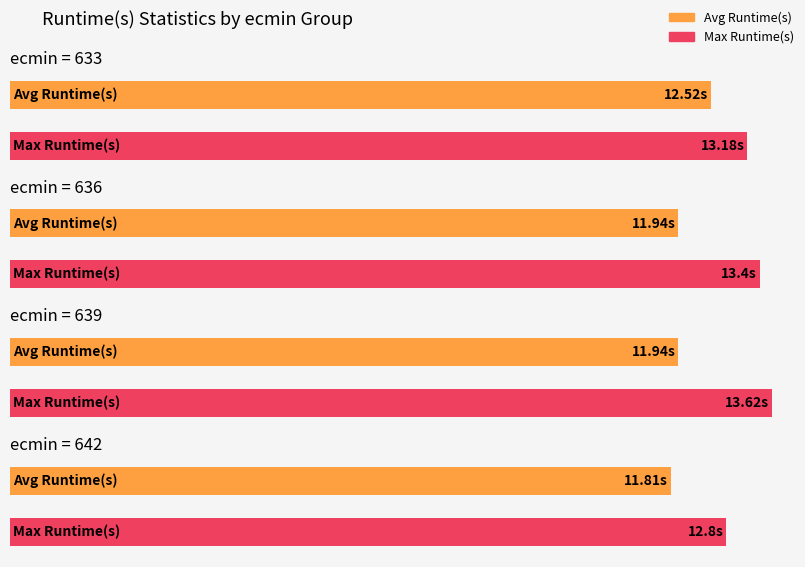

What is the approximate value of Avg Runtime(s) at 639?

11.9